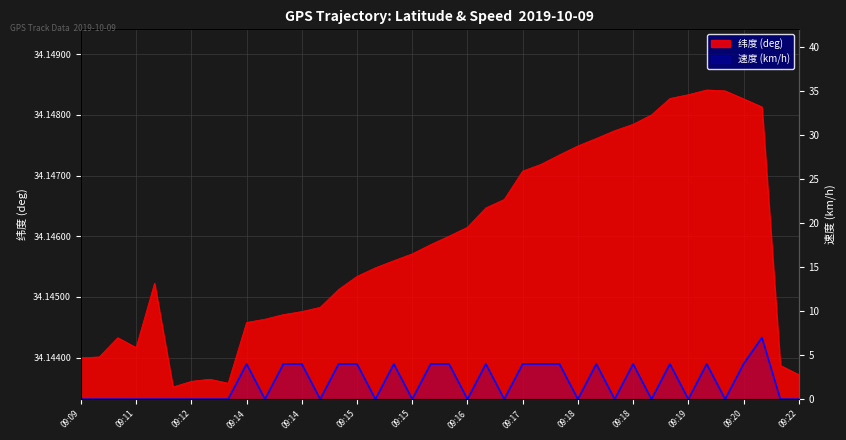

Reading left to right, extract all data points from this chart.

0	0	0	0	0	0	0	0	0	4	0	4	4	0	4	4	0	4	0	4	4	0	4	0	4	4	4	0	4	0	4	0	4	0	4	0	4	7	0	0